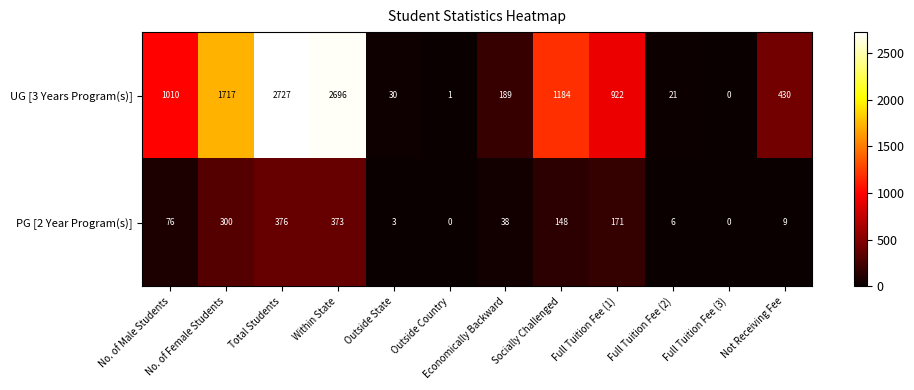

The PG [2 Year Program(s)] series shows 635 at Total Students. True or false?

False